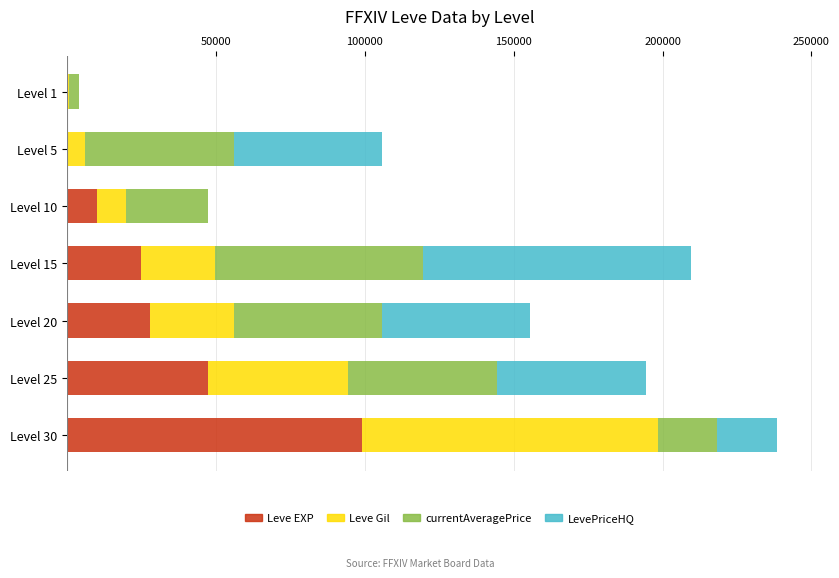

What is the maximum value for Leve EXP?

99220